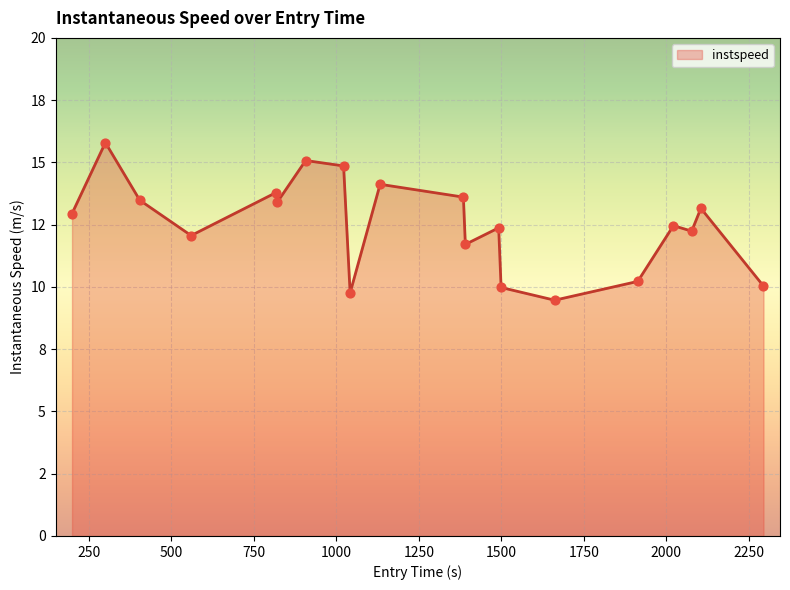

Does the chart have visible grid lines?

Yes